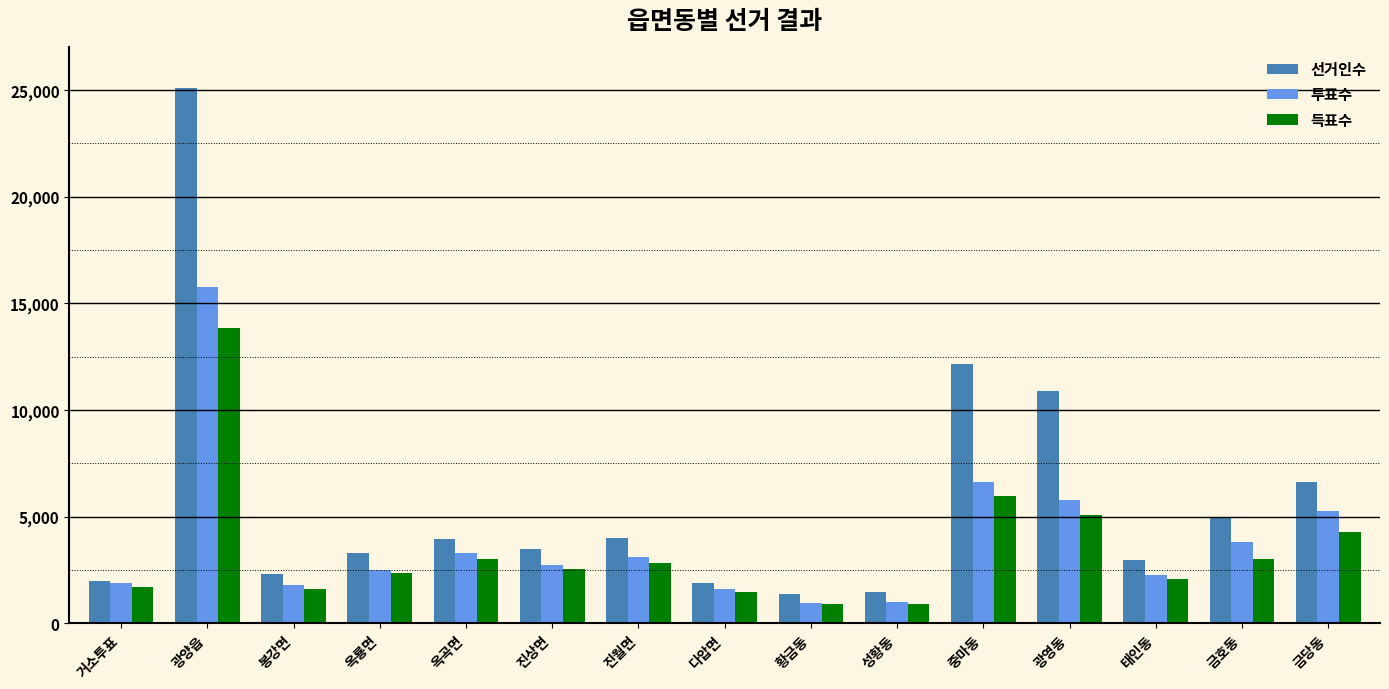

Where does the 득표수 series first go above 2567?

광양읍